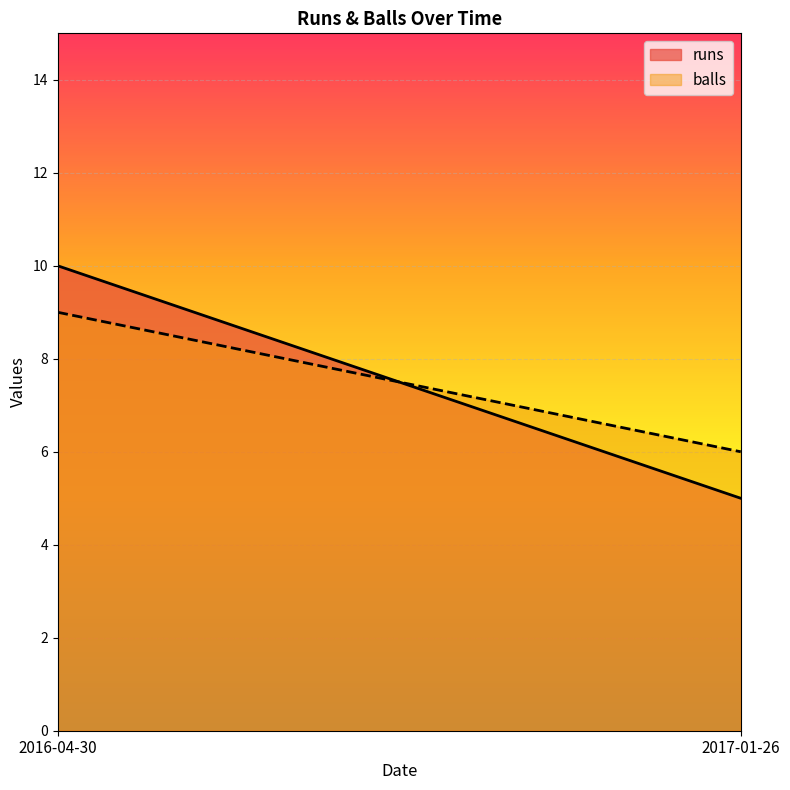

Which series has the largest total across all categories?

runs